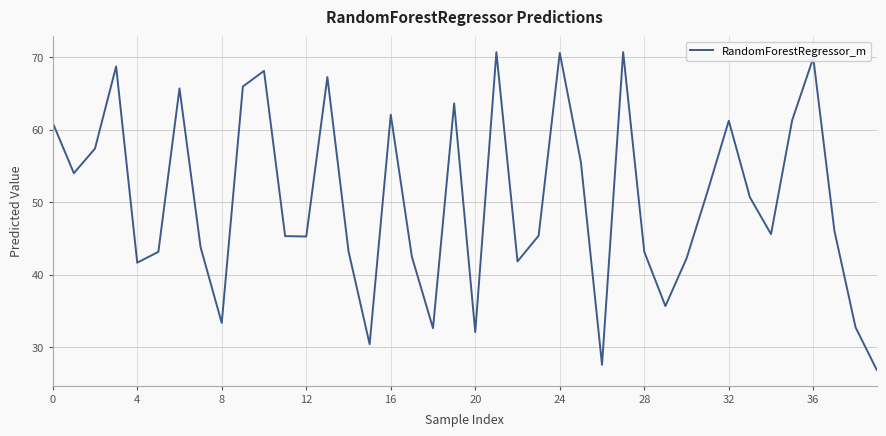

What is the smallest value displayed?

26.9